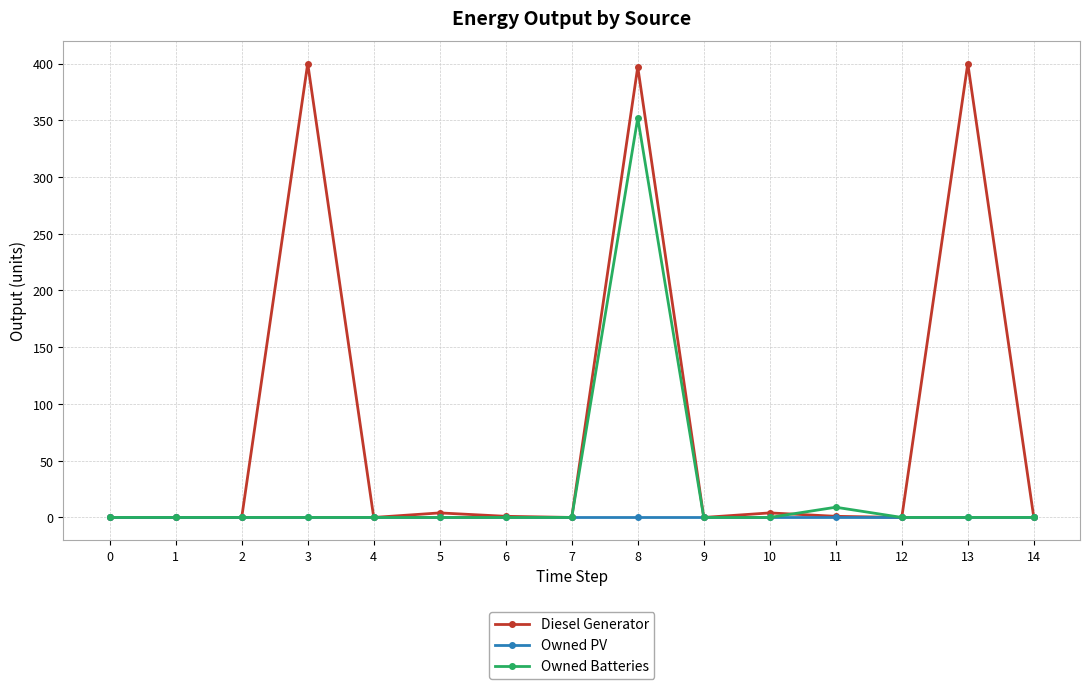

List the series in order of their peak value, highest first.

Diesel Generator, Owned Batteries, Owned PV